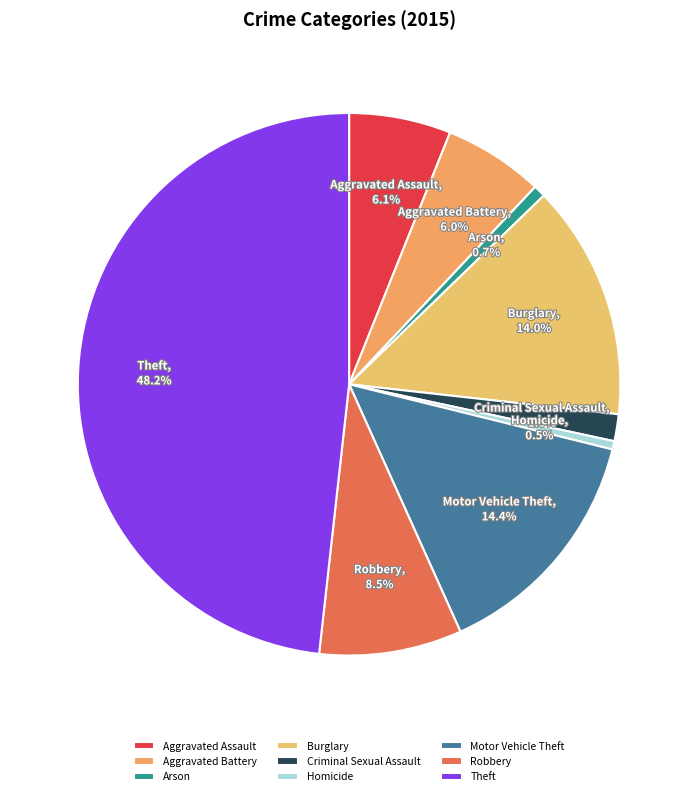

What percentage is the Theft slice, to the nearest percent?

48%